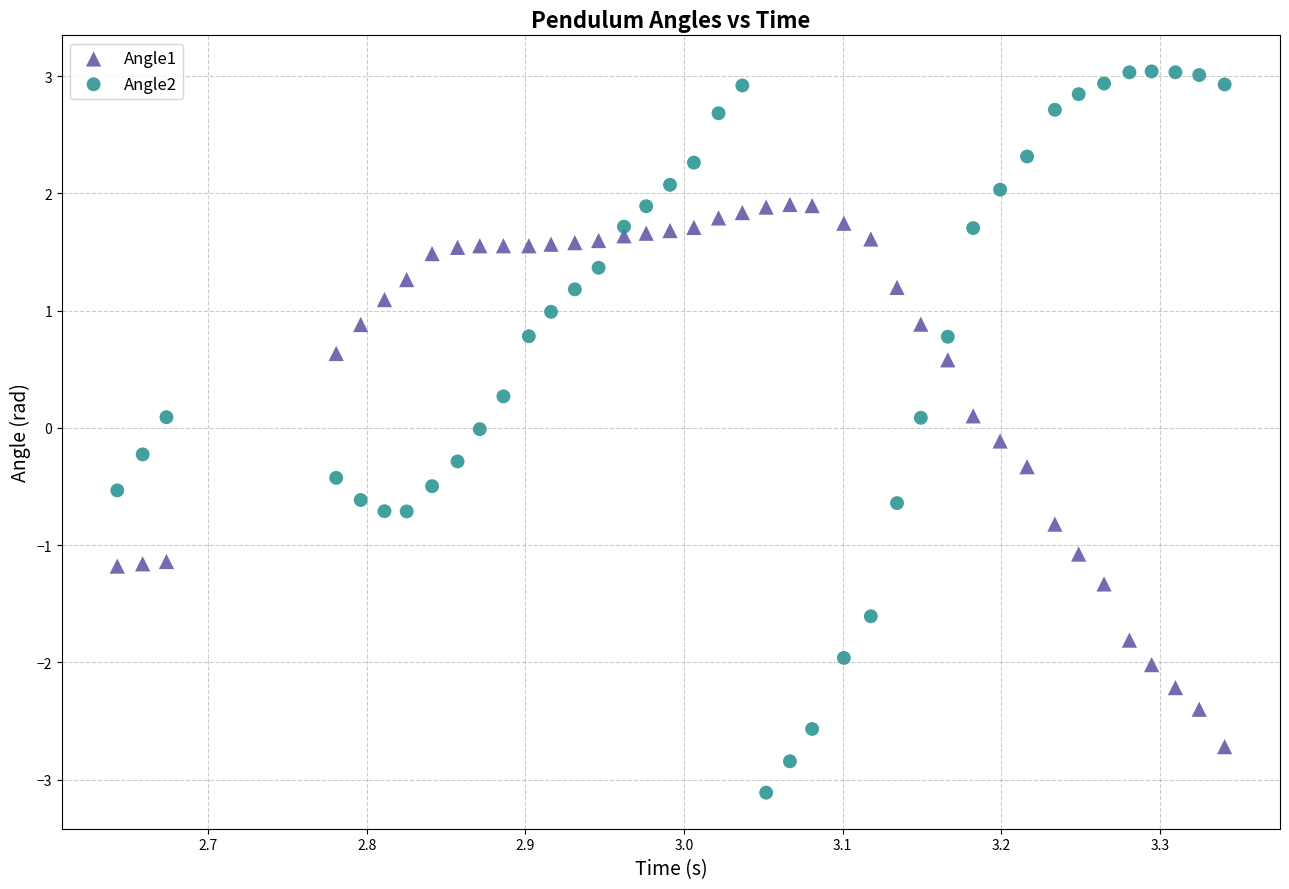

Which series reaches the minimum Y coordinate?

Angle2